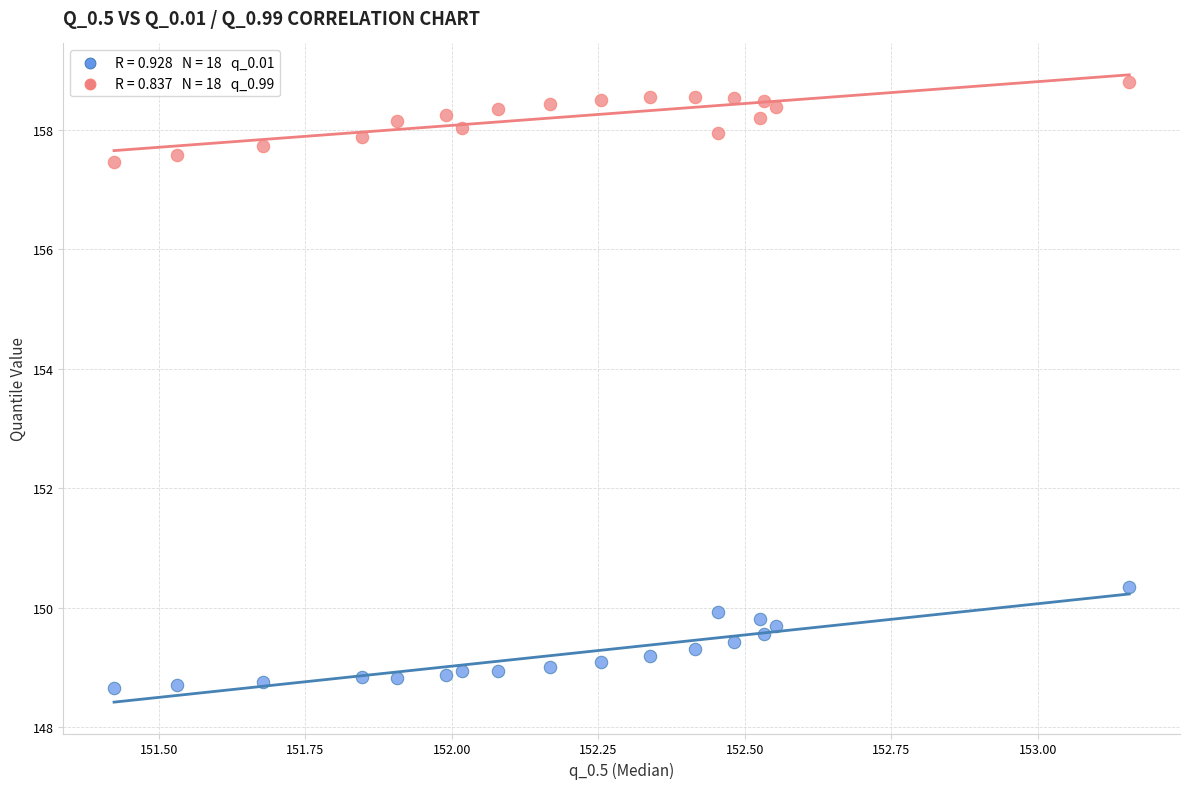

Across all series, what Y value is closest to 153?

150.3